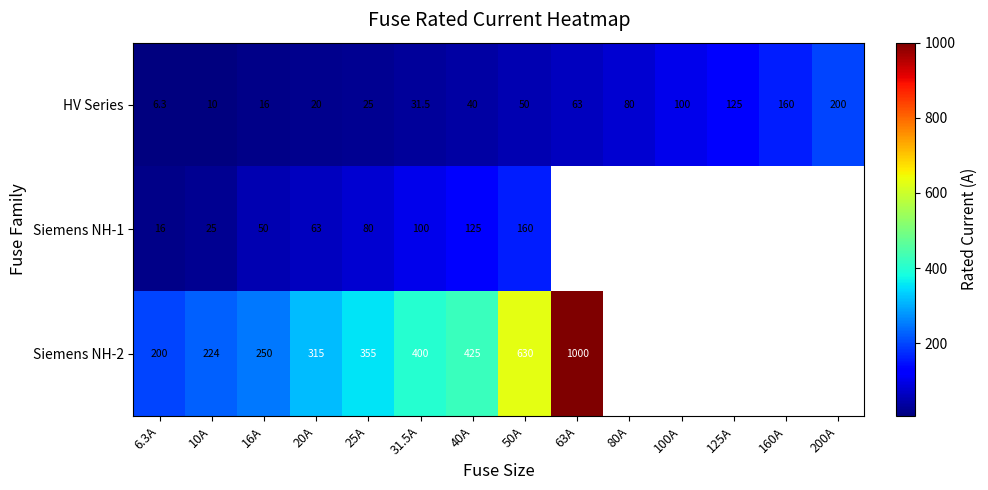

What is the smallest value displayed?

6.3